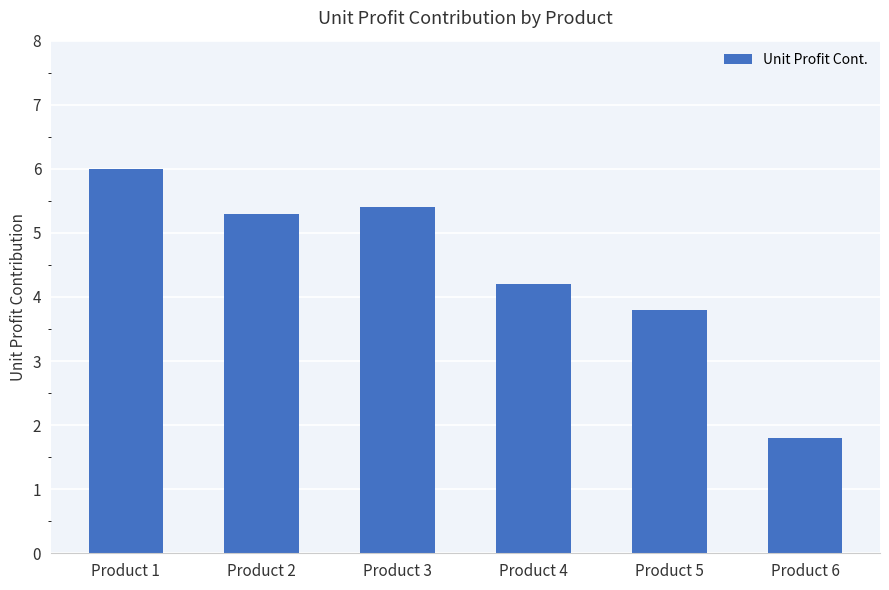

Approximately how many times larger is the value at Product 3 compared to Product 6?

3.0